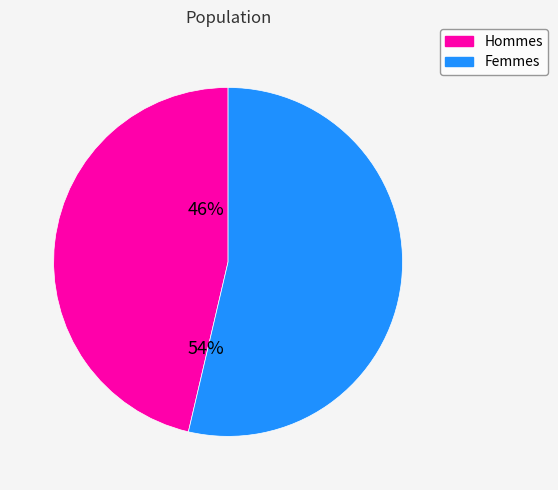

Rank the categories by value from highest to lowest.

Femmes, Hommes